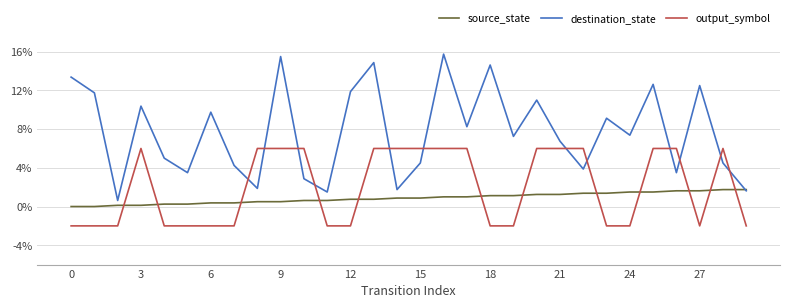

Which series has the largest total across all categories?

destination_state